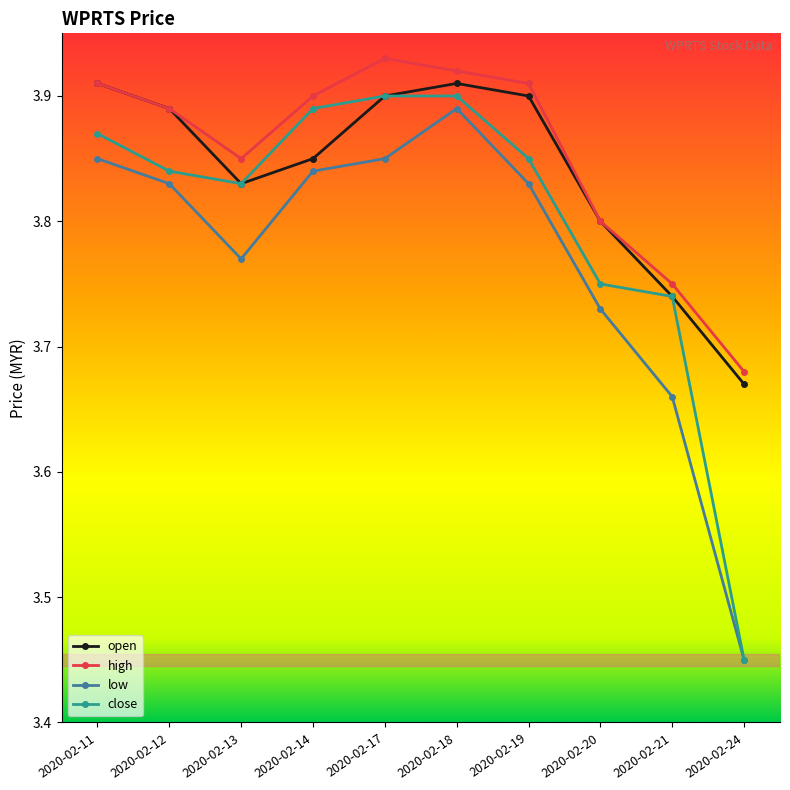

True or false: high and low cross at least once.

False